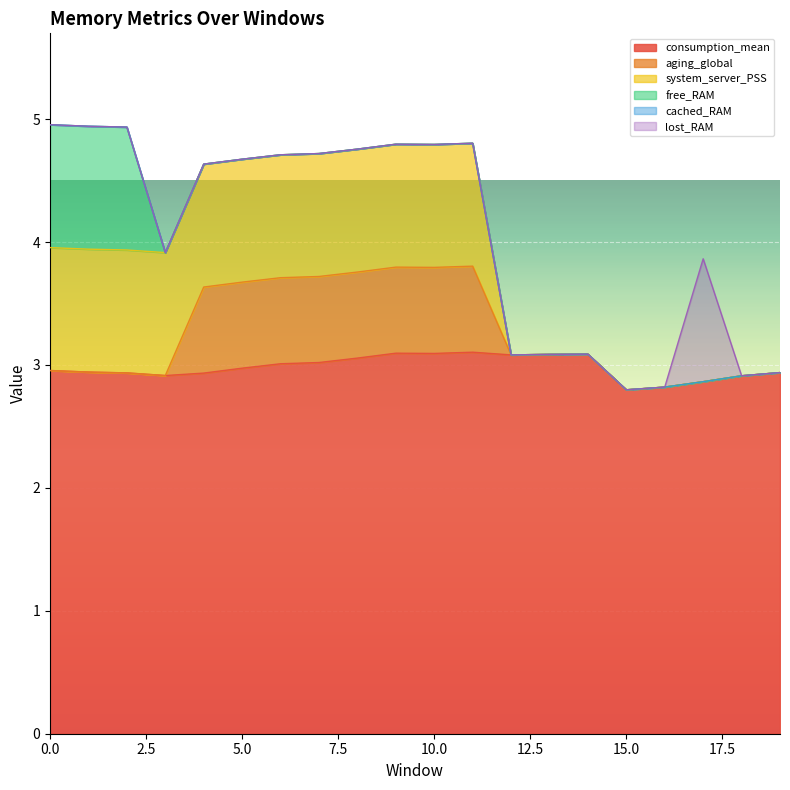

Which has a higher value, 3 or 1?

1